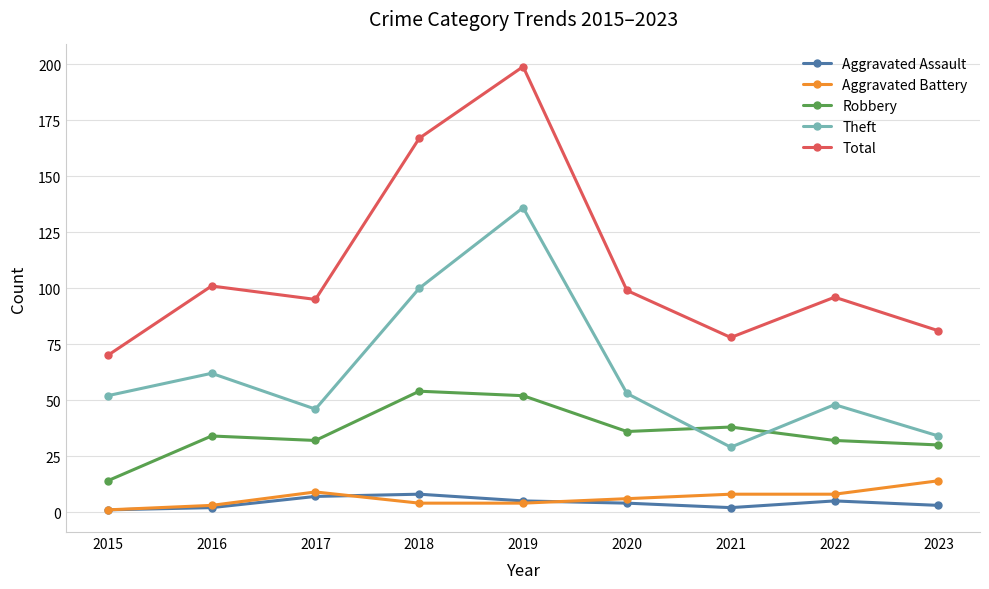

Is it true that Theft equals 68 at 2015?

False